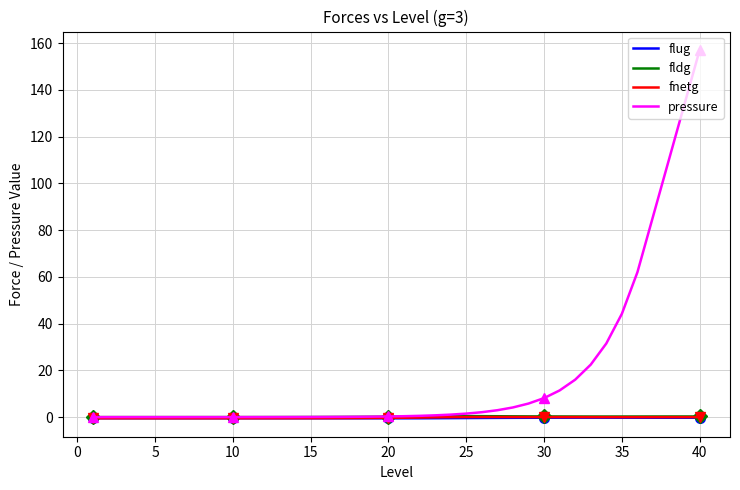

True or false: flug and pressure cross at least once.

False